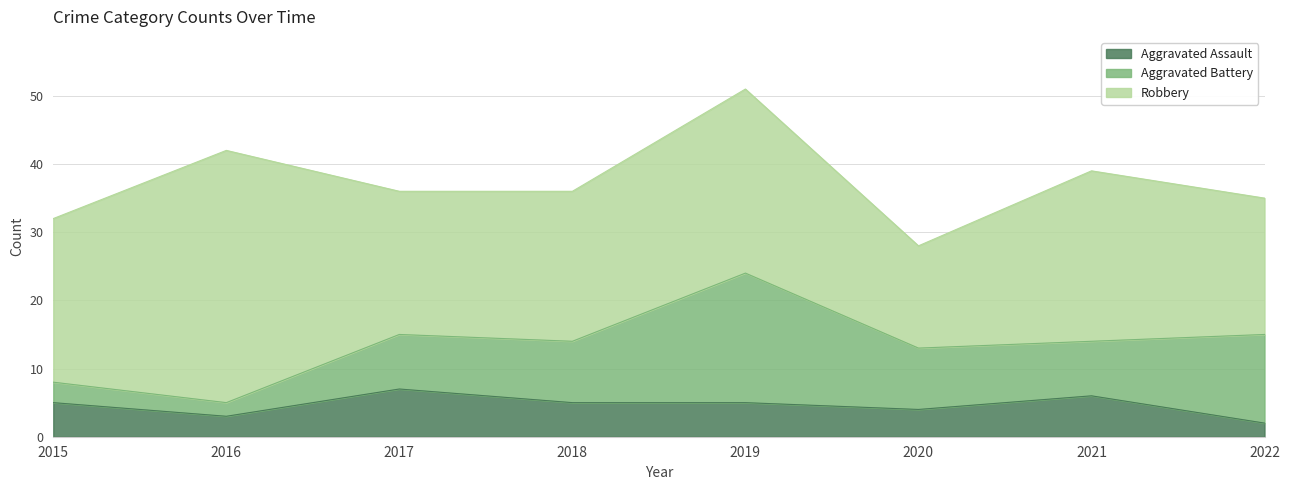

True or false: Robbery has more than 1 points higher than both neighbors.

True